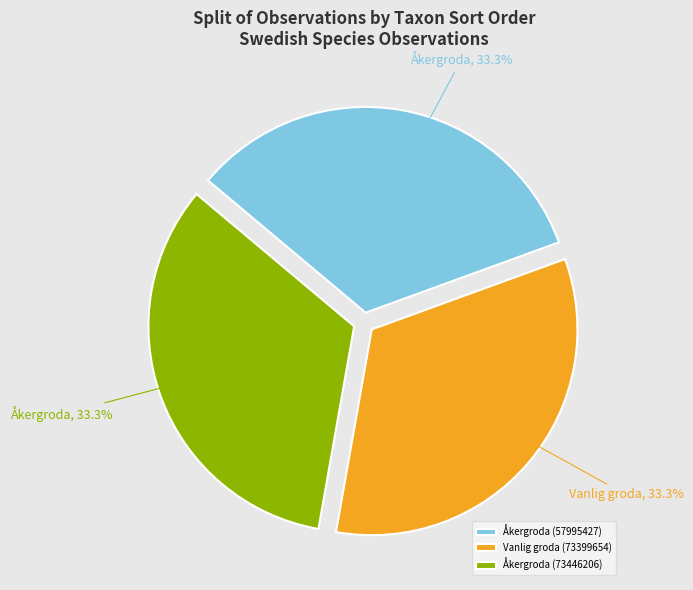

To the nearest percent, what percentage of the pie is Åkergroda (73446206)?

33%